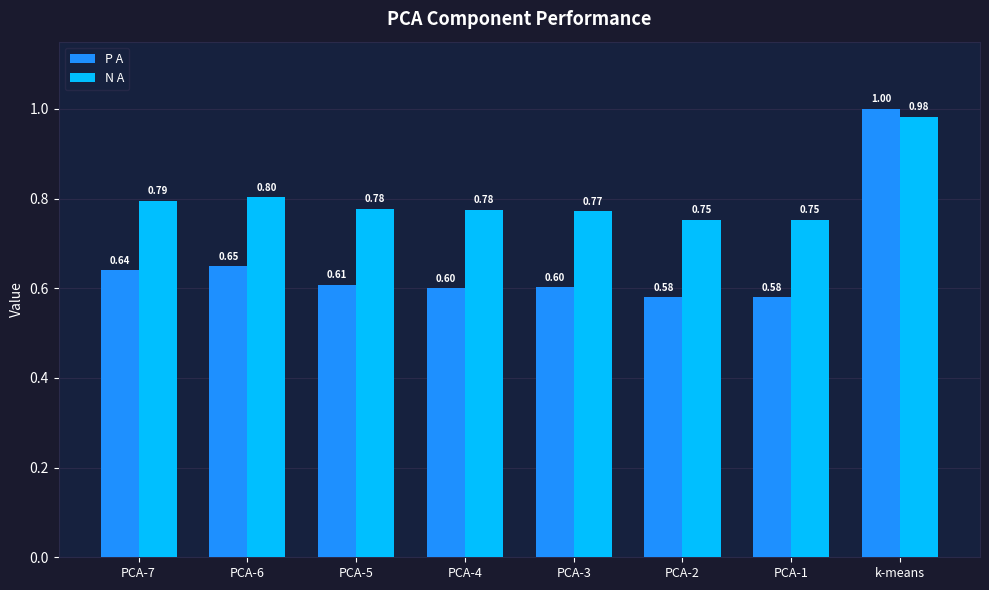

How many groups of bars are there?

8